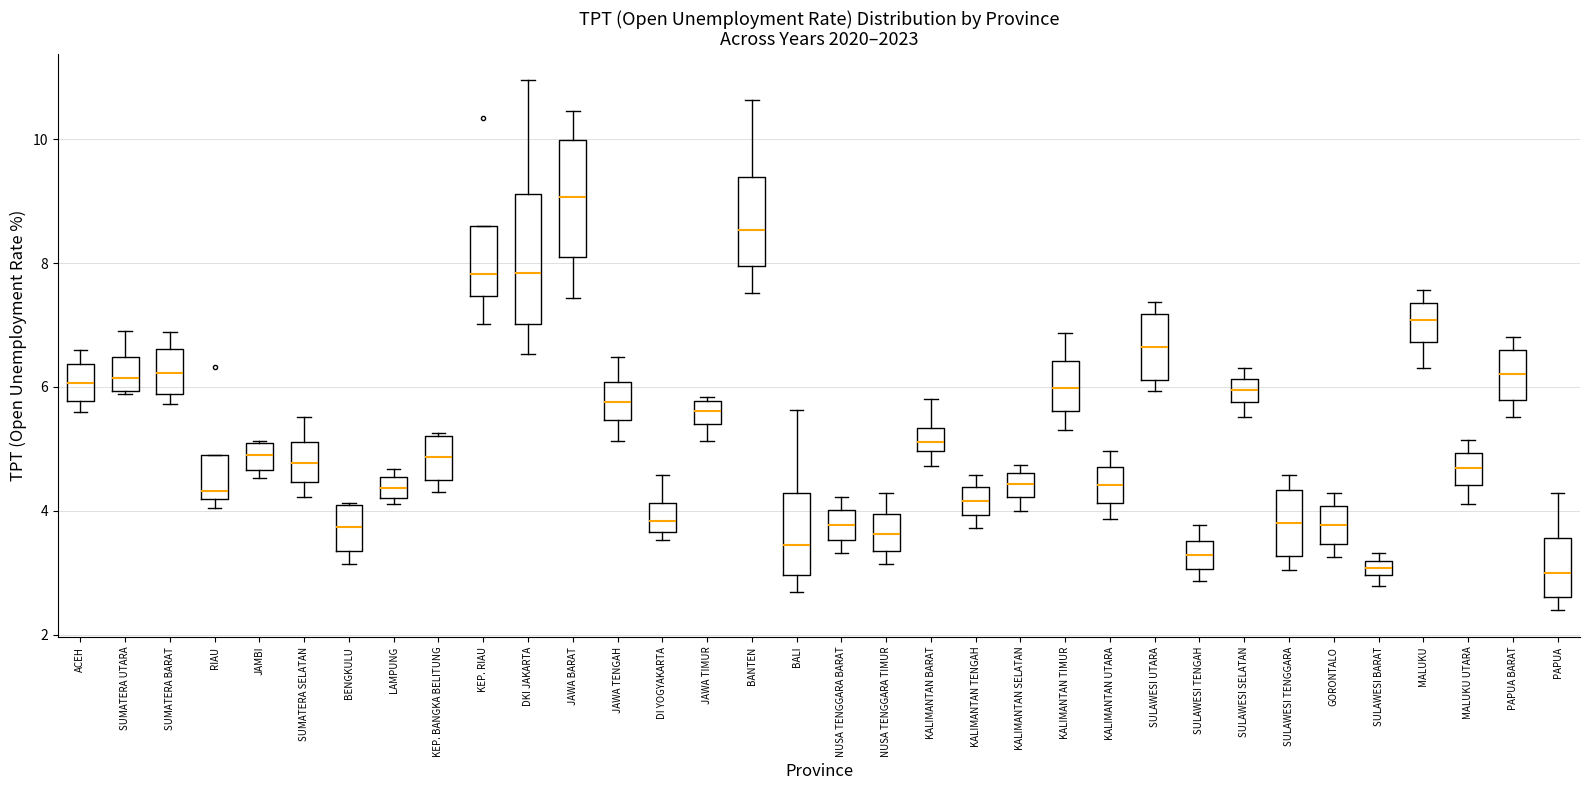

Where does the upper whisker of the box for SULAWESI TENGAH end on the y-axis? The values are not printed on the chart, so give them approximately, as read against the axis.

3.8